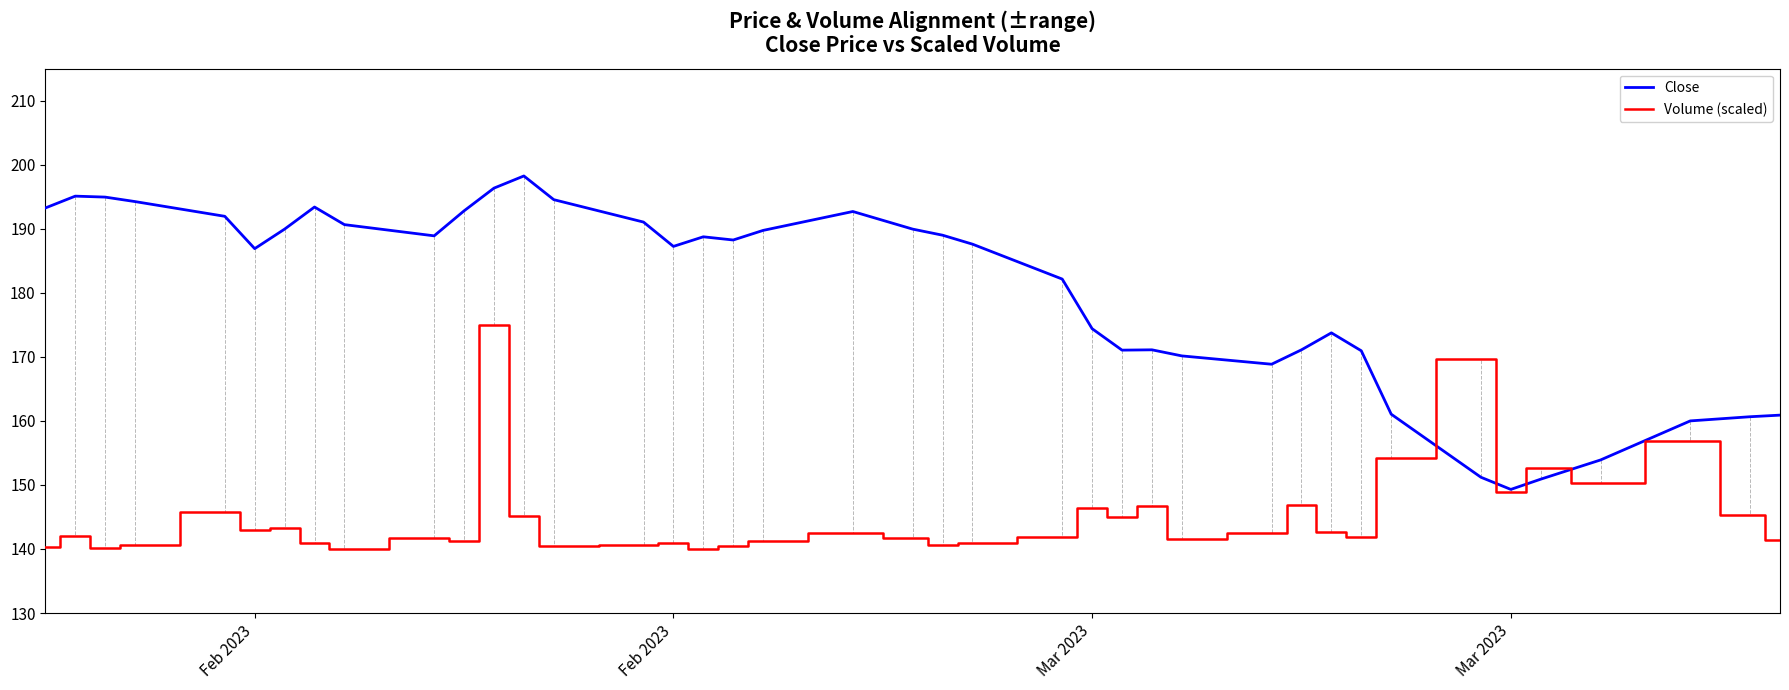

Does the chart display data point markers on the line(s)?

No